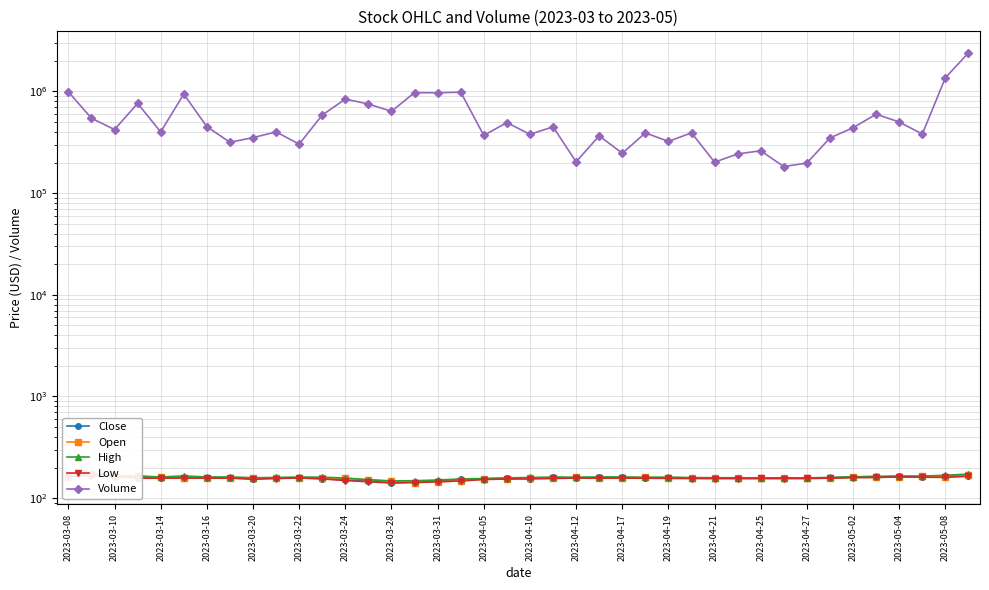

Rank the series at 2023-05-04 from highest to lowest value.

Volume, High, Close, Open, Low